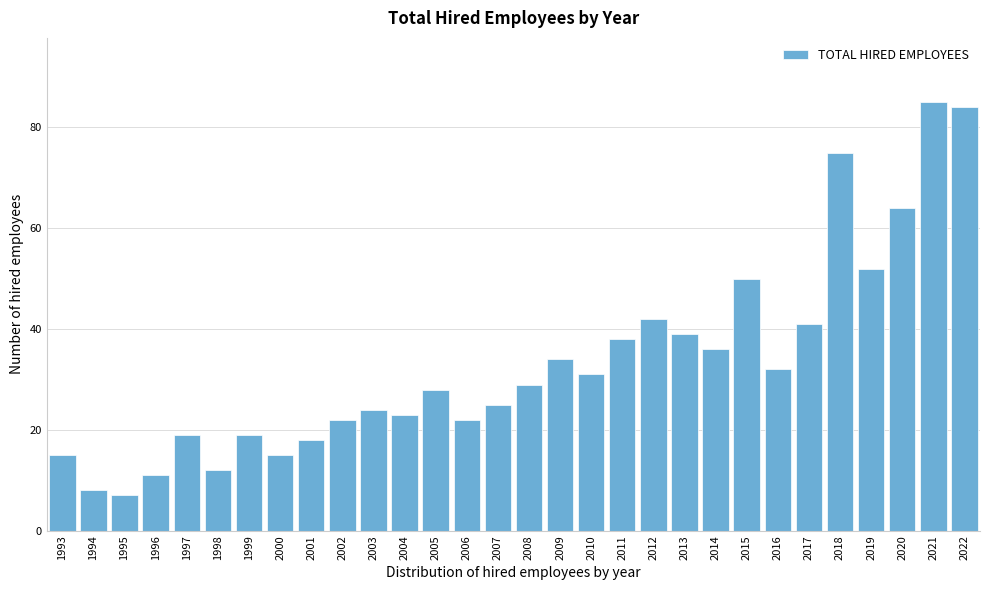

Reading left to right, what are all the values shown in this chart?

15	8	7	11	19	12	19	15	18	22	24	23	28	22	25	29	34	31	38	42	39	36	50	32	41	75	52	64	85	84